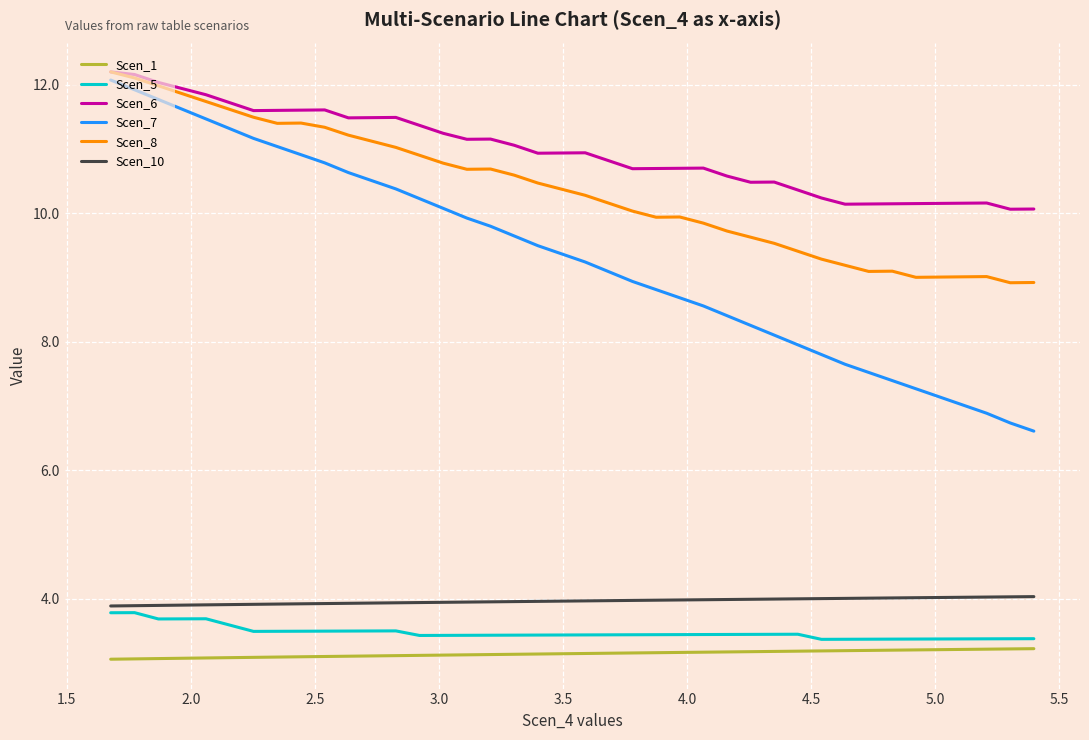

What is the minimum value shown in the chart?

3.1